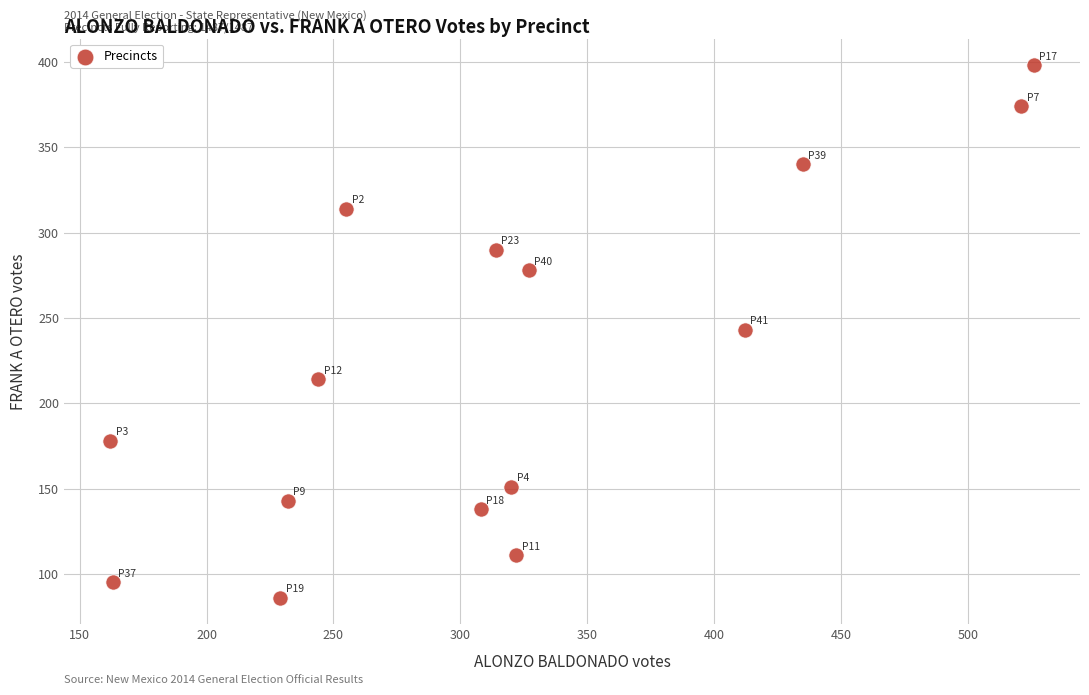

What is the range of Y values (max minus min)?

312